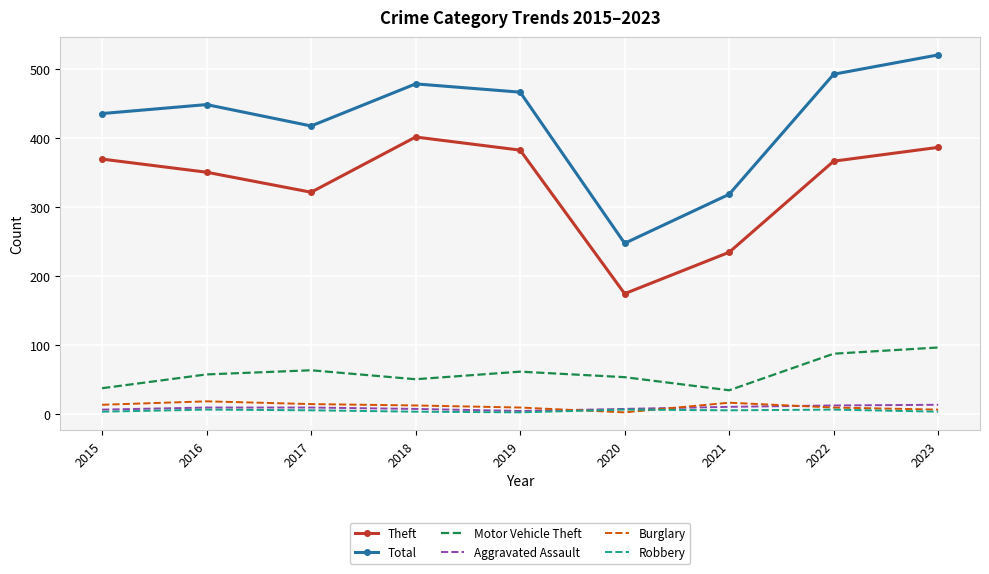

How many values in the Motor Vehicle Theft series are below 57?

4